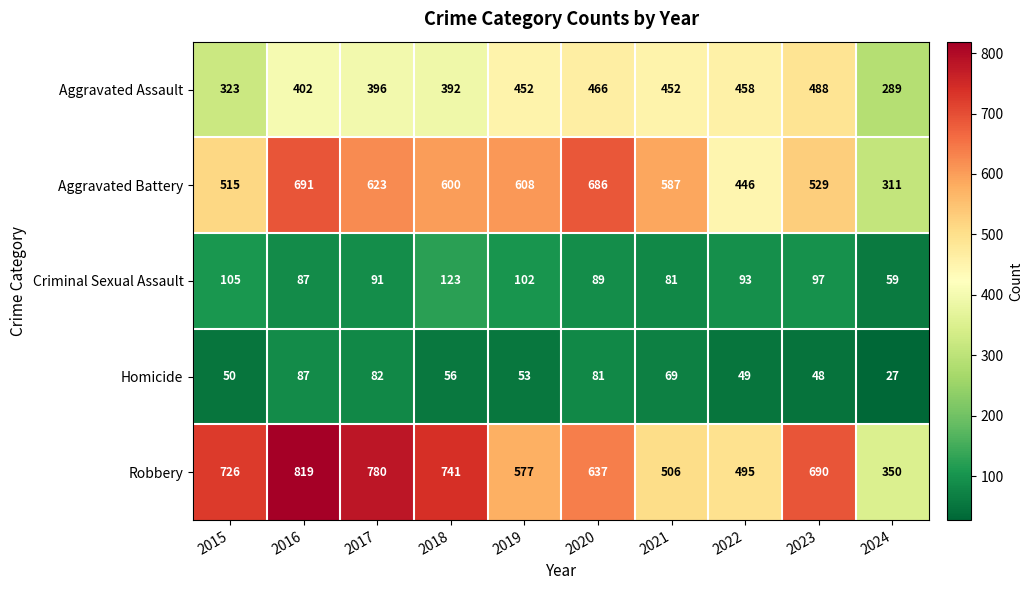

What is the sum of all Aggravated Assault values?

4118